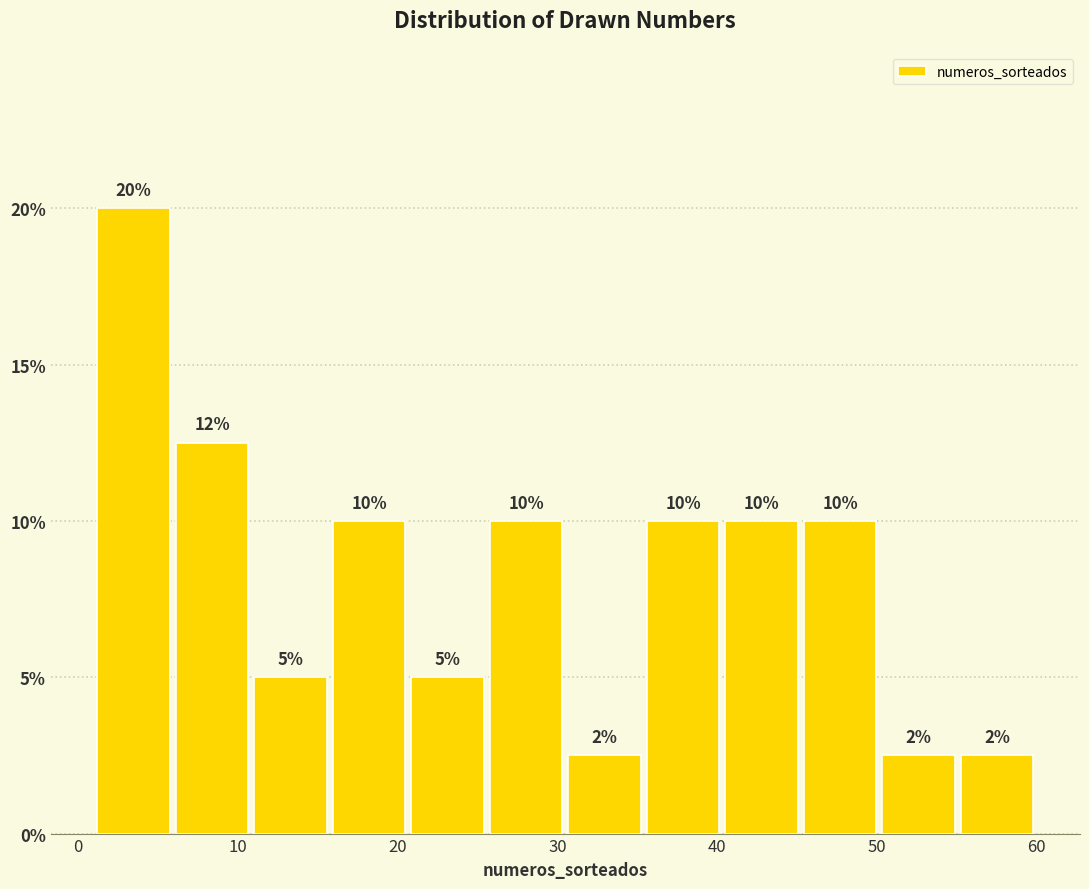

Over which range of the x-axis is the bar tallest?

1 to 6